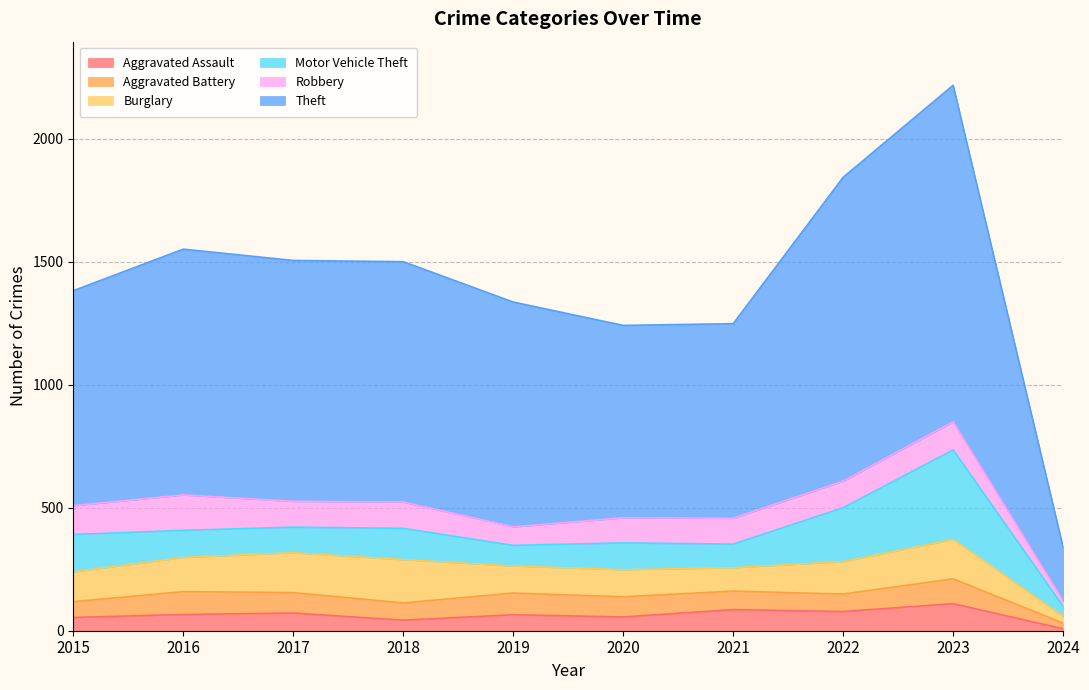

Reading left to right, transcribe all the data shown in this chart.

Aggravated Assault: 54	66	72	43	65	56	86	78	110	8
Aggravated Battery: 64	93	83	70	88	82	75	71	101	23
Burglary: 121	139	162	176	110	110	95	132	160	27
Motor Vehicle Theft: 152	110	104	127	84	109	96	219	364	41
Robbery: 117	144	105	107	75	102	105	108	114	22
Theft: 874	999	979	977	914	782	791	1235	1368	218